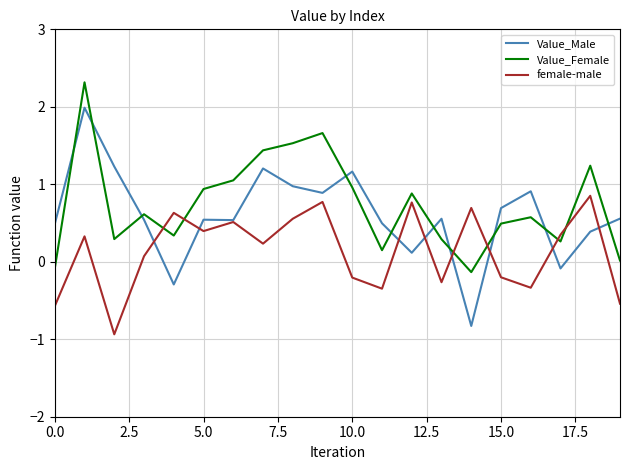

List the series in order of their overall mean, highest first.

Value_Female, Value_Male, female-male